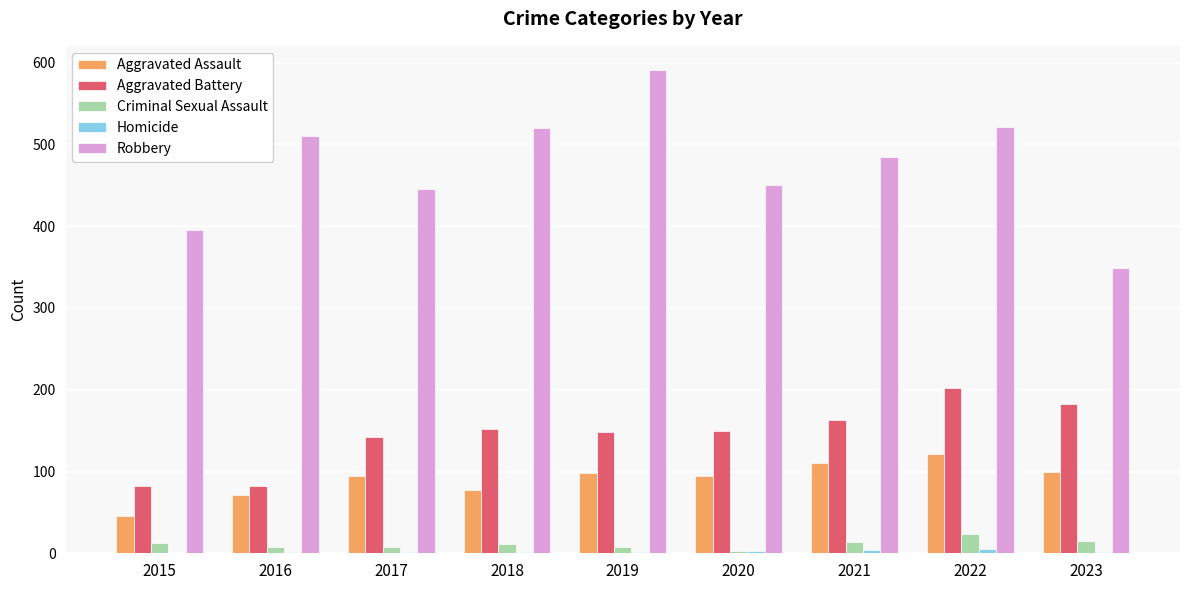

Which series has the largest total across all categories?

Robbery